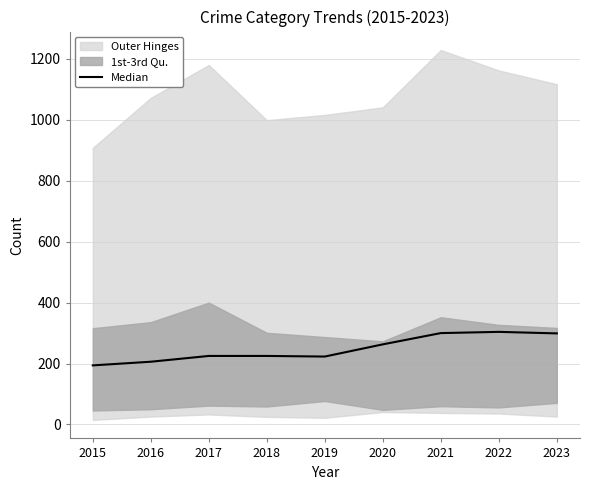

Reading left to right, list all the values displayed in this chart.

194	206	225	225	223	263	300	304	299